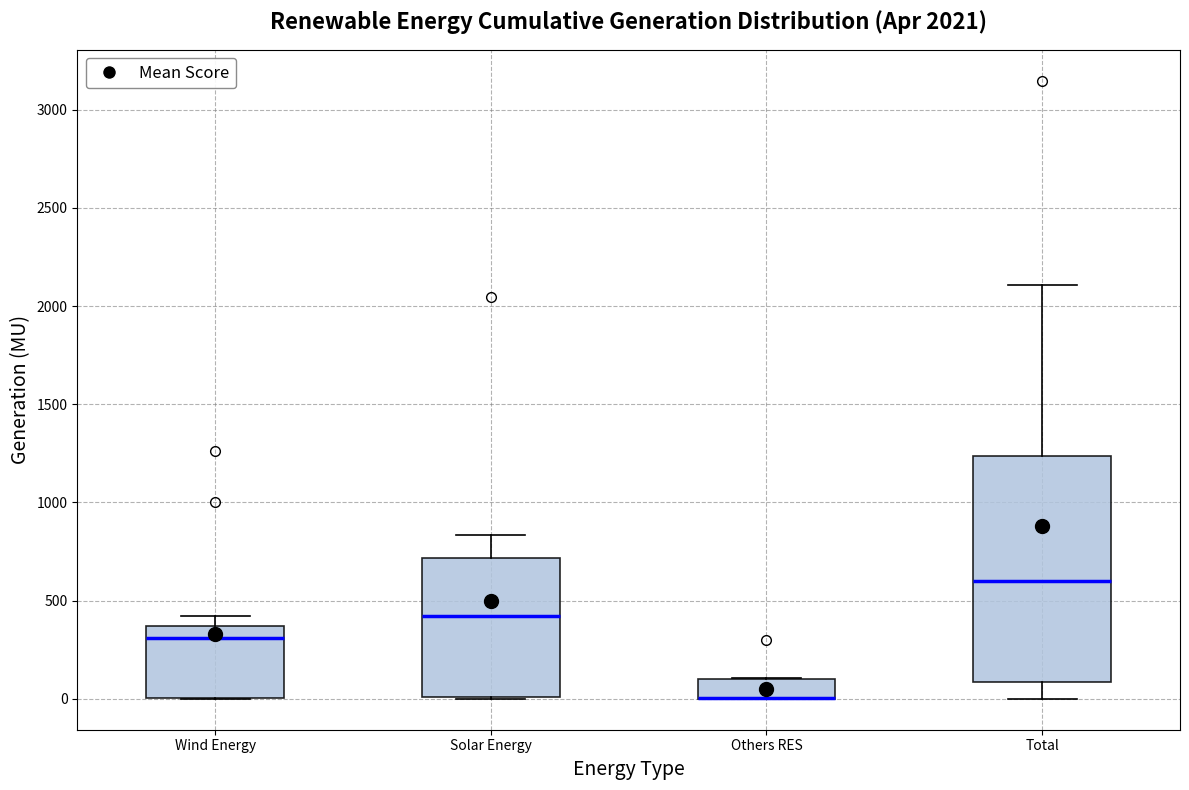

Which box is the tallest, from its lower edge to its upper edge?

Total